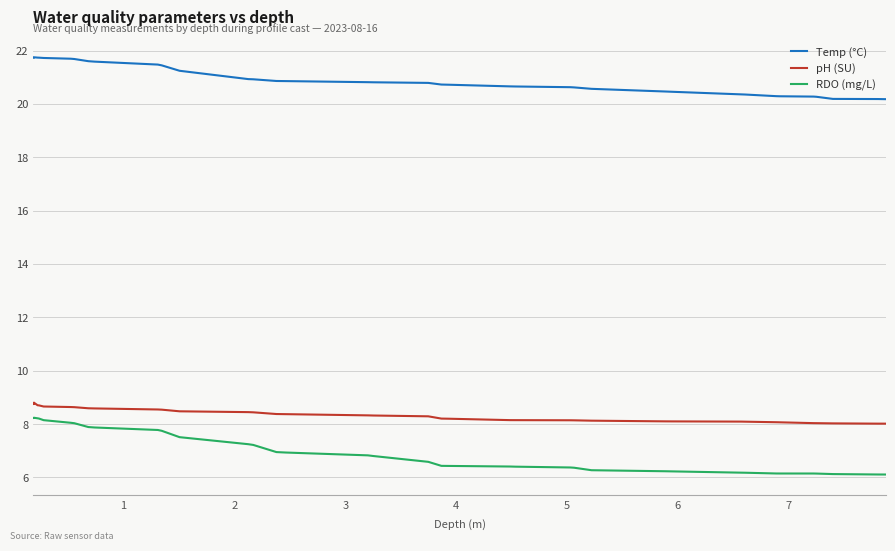

What are all the series names shown in the legend?

Temp (°C), pH (SU), RDO (mg/L)